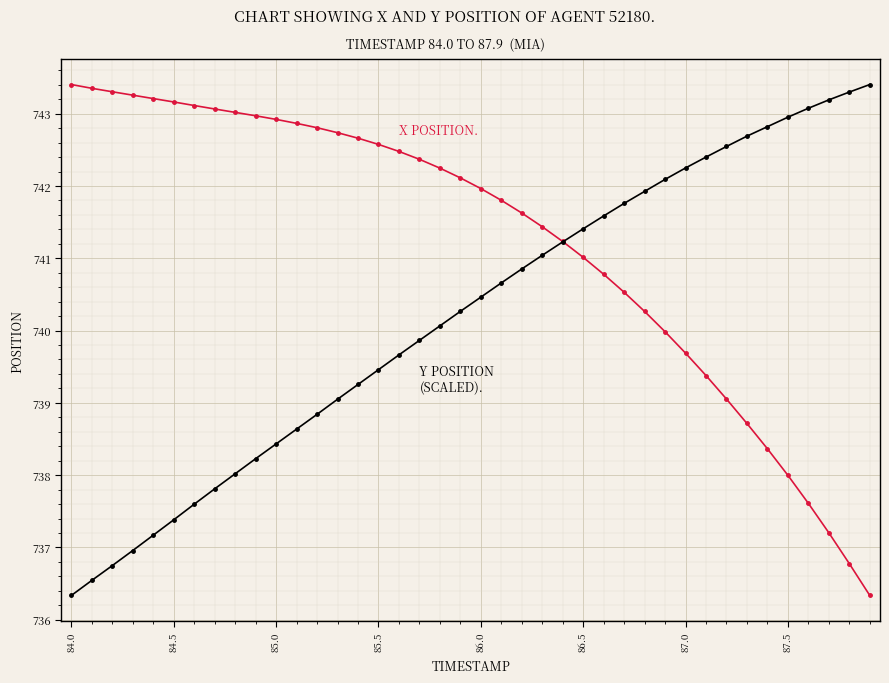

What is the greatest value displayed?

743.4